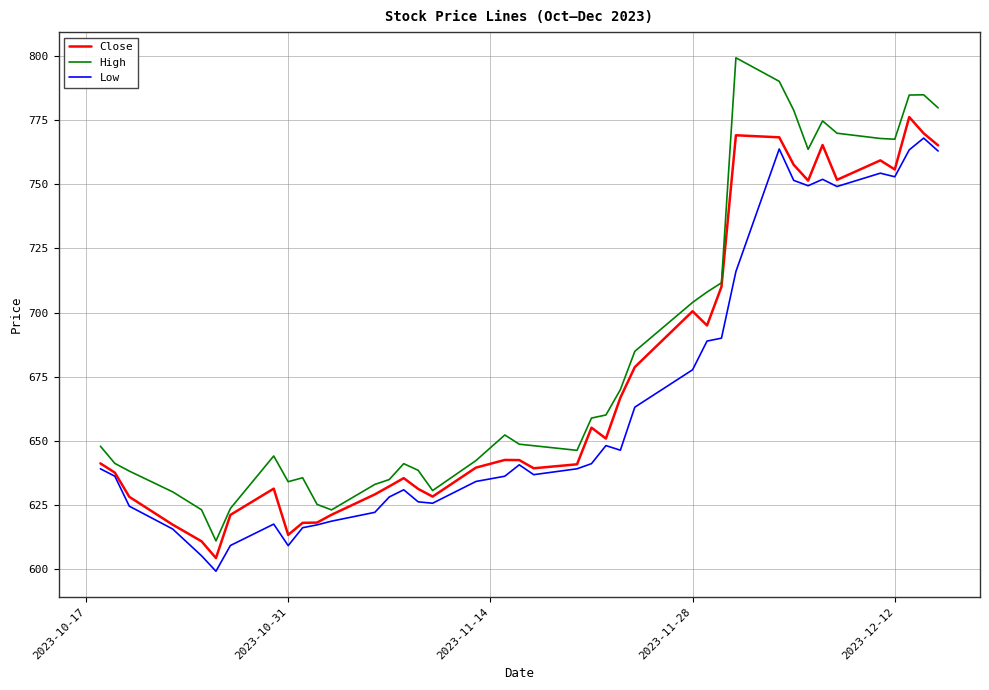

Which series has the largest range (max minus min)?

High